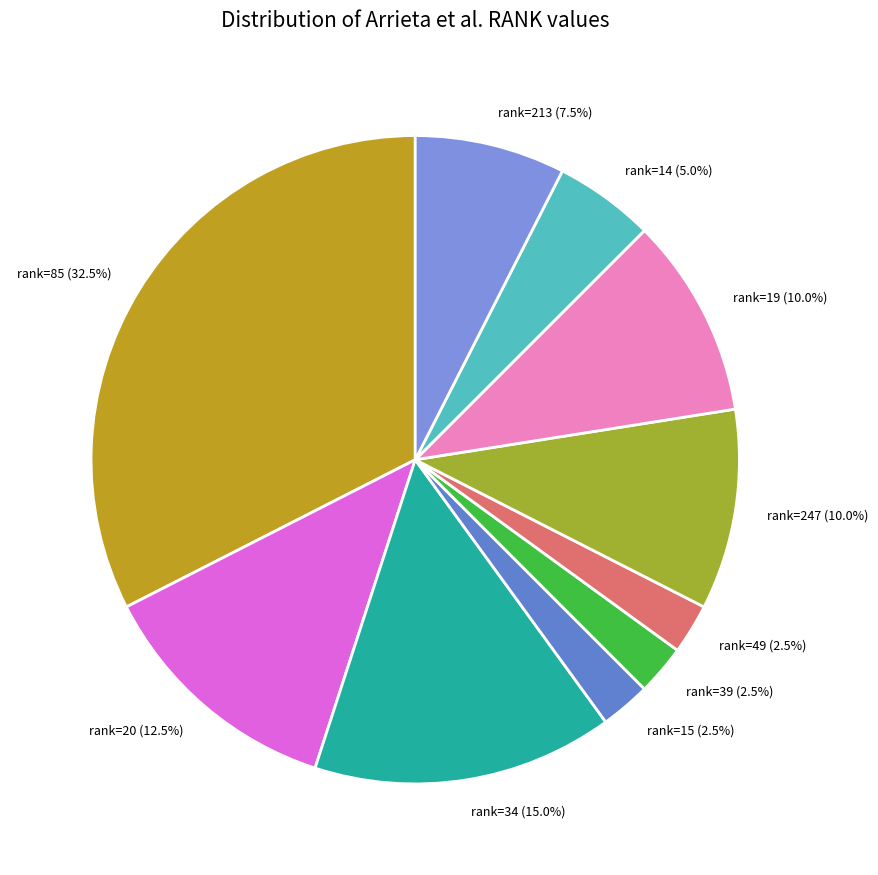

How much of the chart is everything except rank=19 (10.0%)?

90.0%